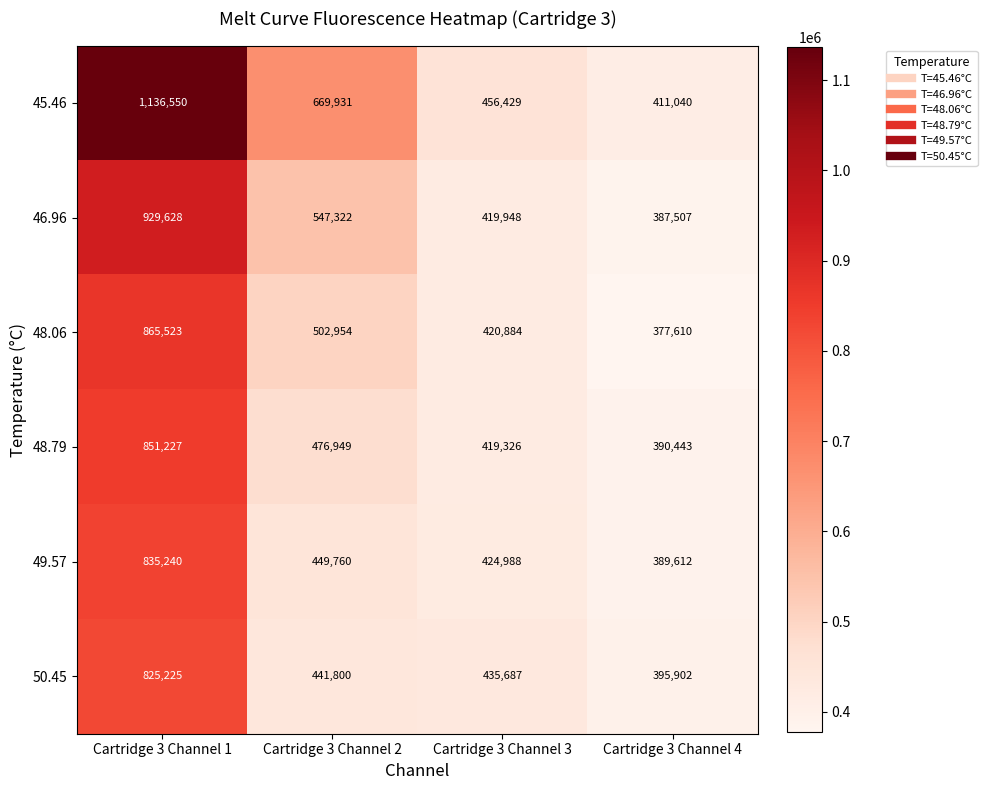

List the series in order of their peak value, highest first.

45.46, 46.96, 48.06, 48.79, 49.57, 50.45